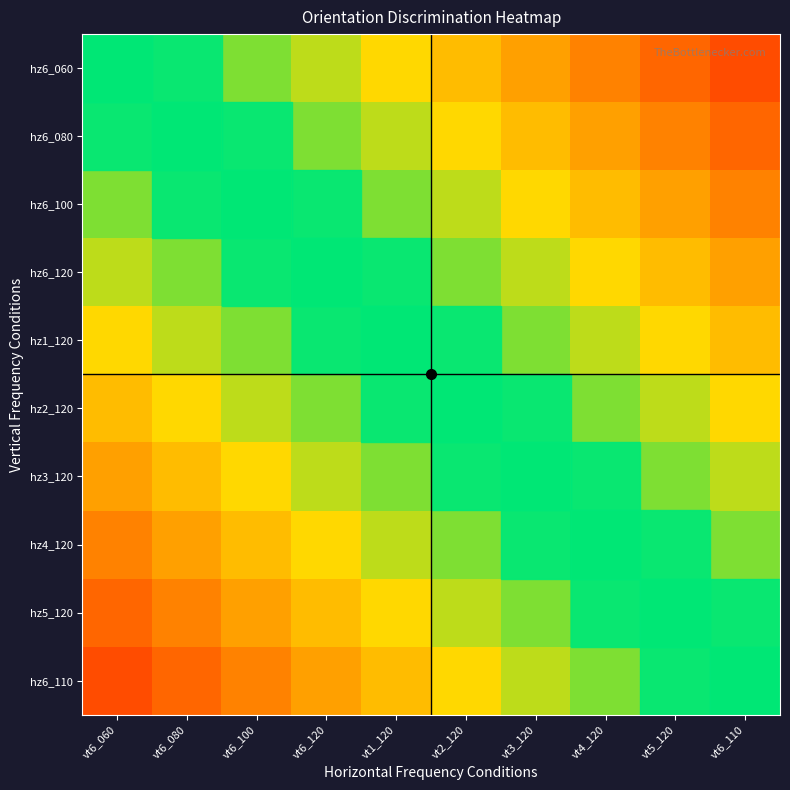

Which series has the widest spread of values?

hz6_060